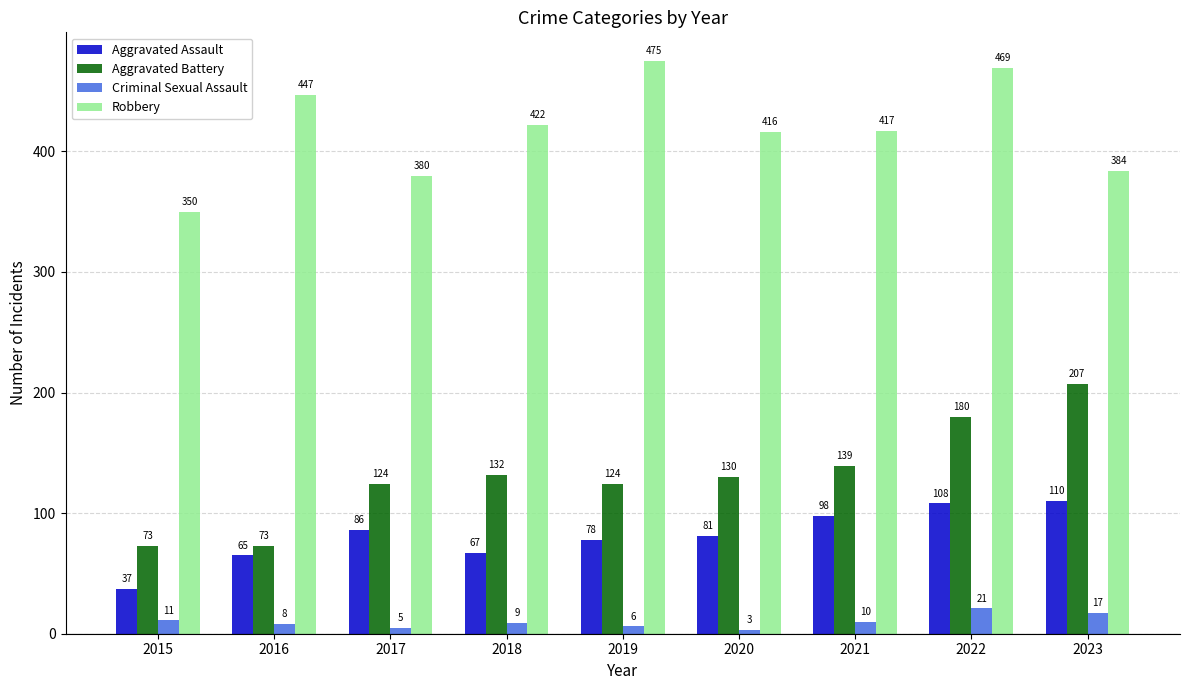

List the series in order of their peak value, lowest first.

Criminal Sexual Assault, Aggravated Assault, Aggravated Battery, Robbery